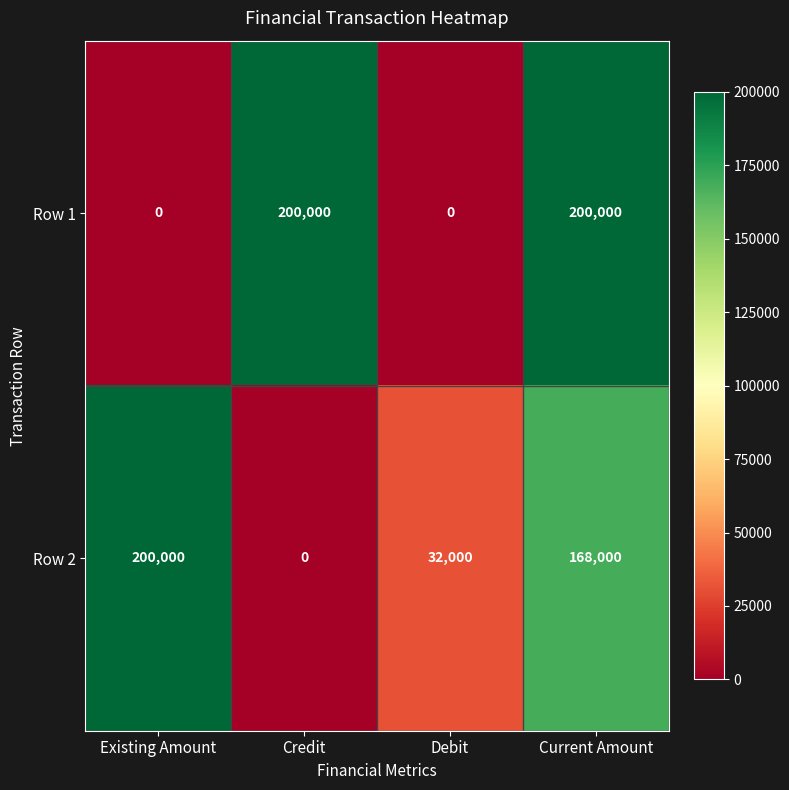

Reading left to right, what are all the values shown in this chart?

Row 1: Existing Amount=0	Credit=200000	Debit=0	Current Amount=200000
Row 2: Existing Amount=200000	Credit=0	Debit=32000	Current Amount=168000